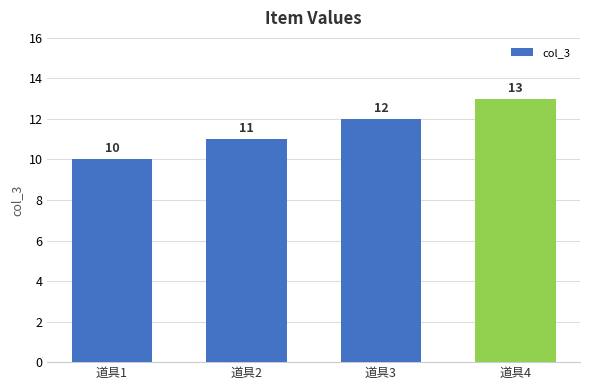

Reading right to left, what are all the values shown in this chart?

13	12	11	10